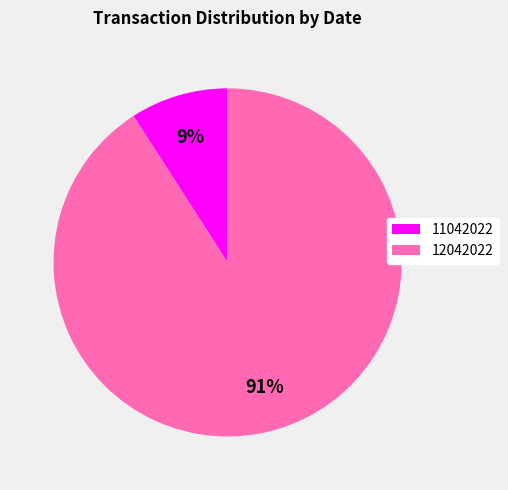

To the nearest percent, what is the average slice percentage?

50%